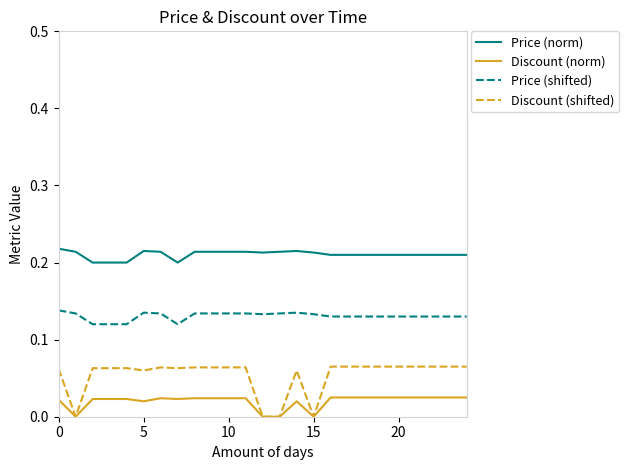

Which series has the largest total across all categories?

Price (norm)